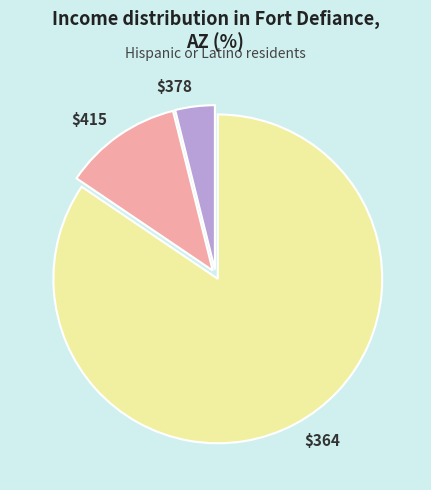

Is there any slice that represents more than half of the pie?

Yes